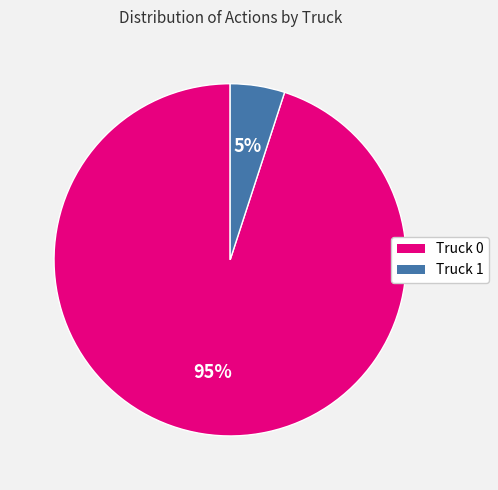

Is the sum of Truck 1 and Truck 0 greater than half?

Yes